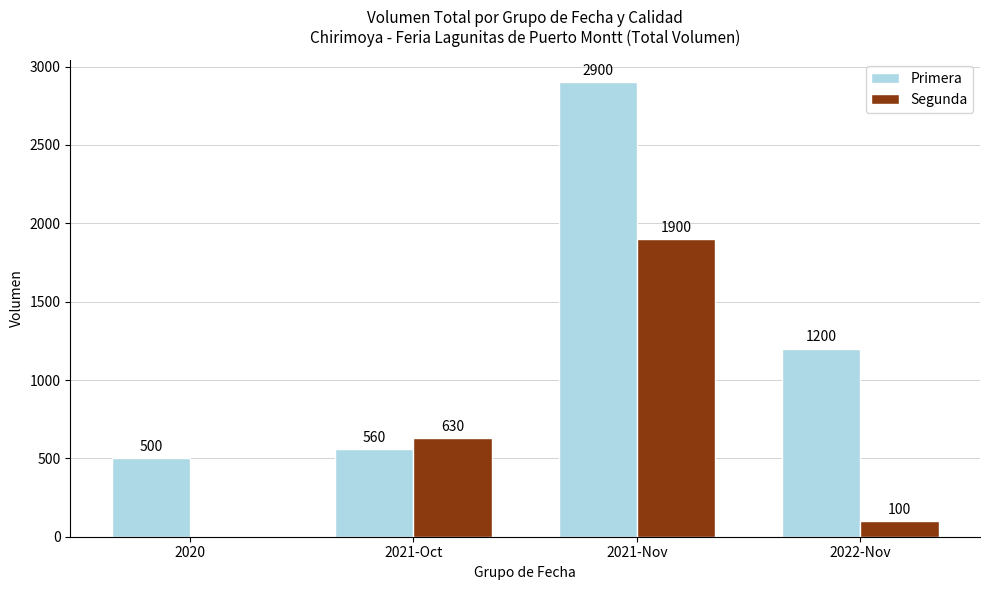

Which series has the largest total across all categories?

Primera